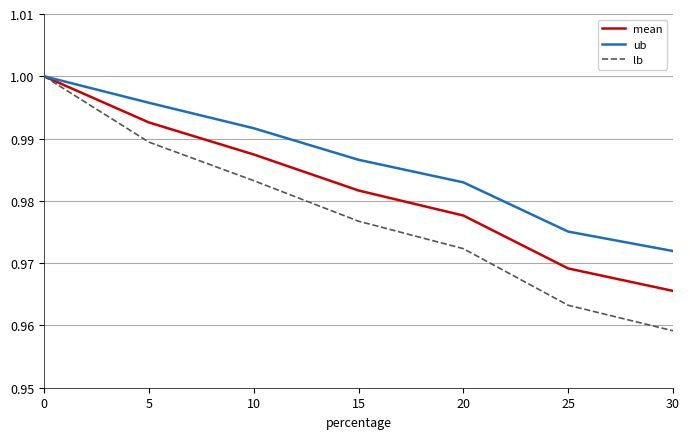

True or false: mean has more than 2 interior local peaks.

False